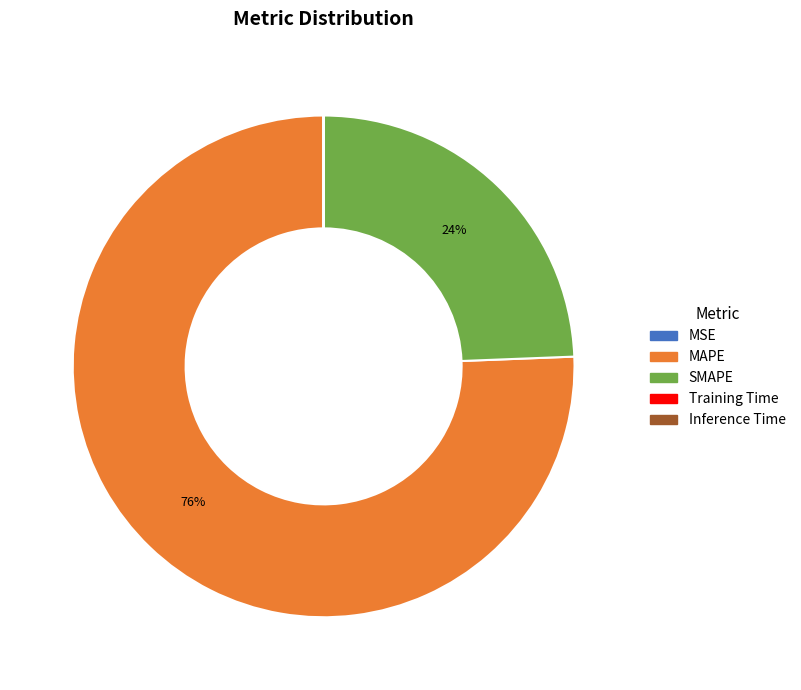

Which has a higher value, MAPE or SMAPE?

MAPE